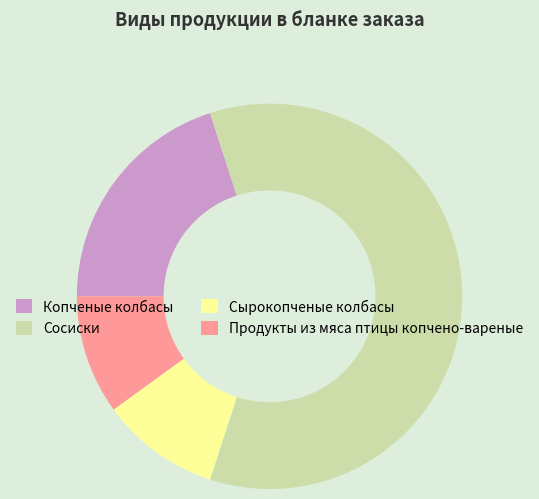

Is there a majority slice in this chart?

Yes